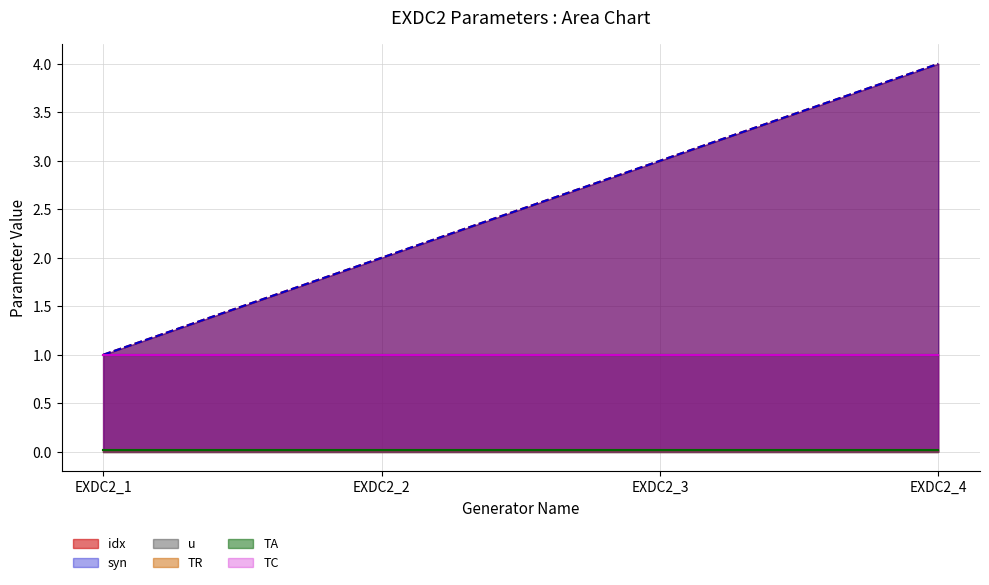

How many values in the idx (line) series exceed 3?

1